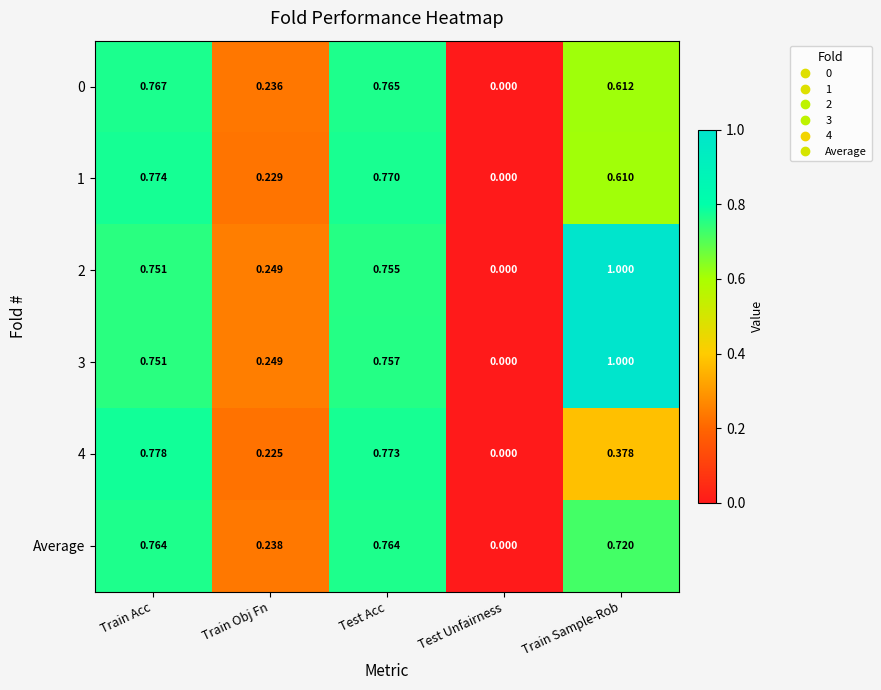

Is the value of 4 at Test Acc greater than the value of 0 at Train Sample-Rob?

Yes